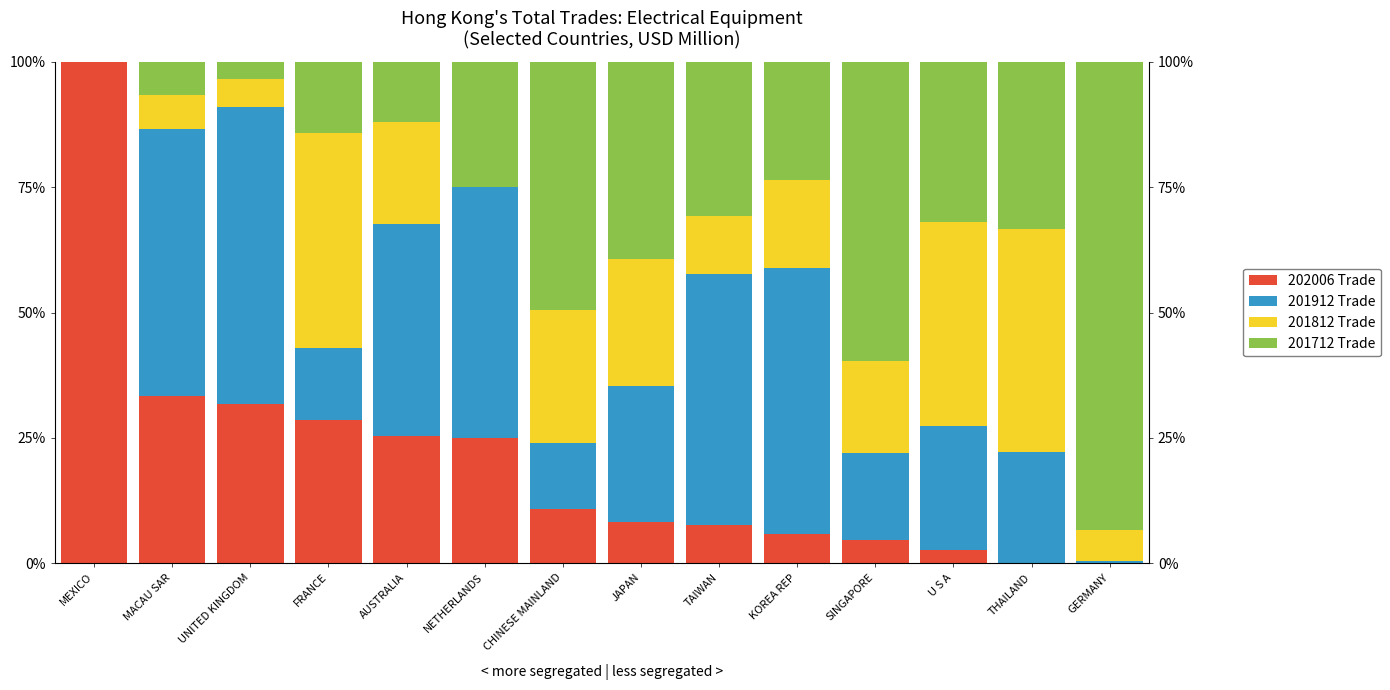

How many bars are there in total?

56